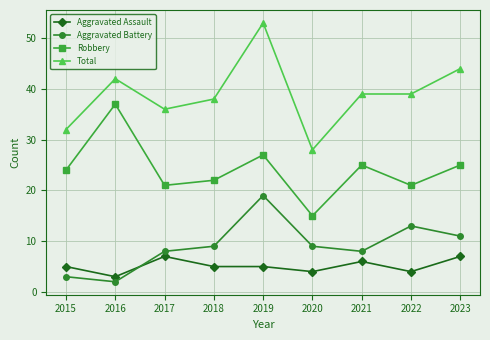

The value of Aggravated Assault at 2018 is 7. True or false?

False